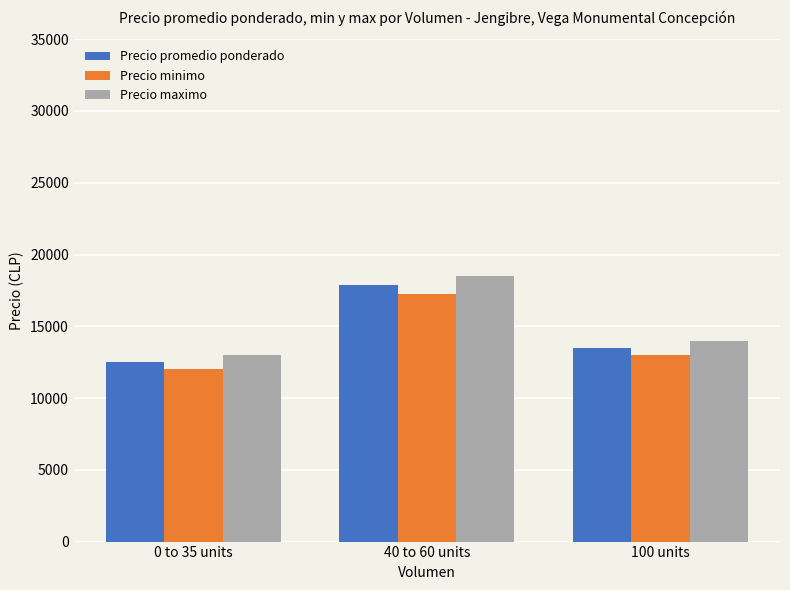

At which label does Precio promedio ponderado reach its peak?

40 to 60 units